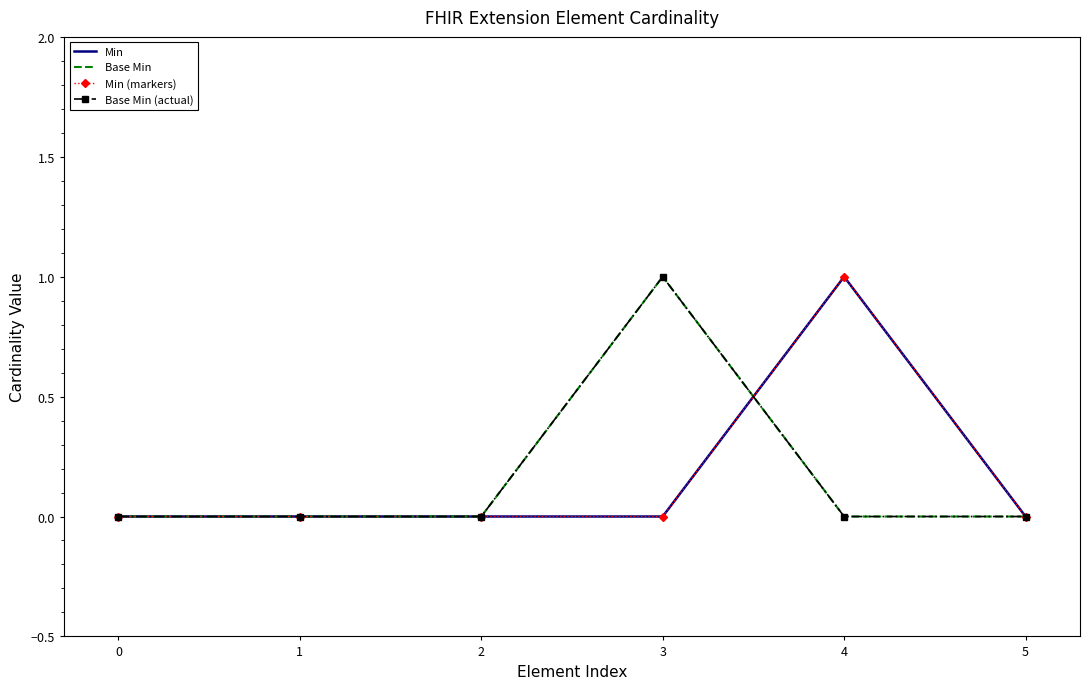

True or false: Base Min and Min cross at least once.

True